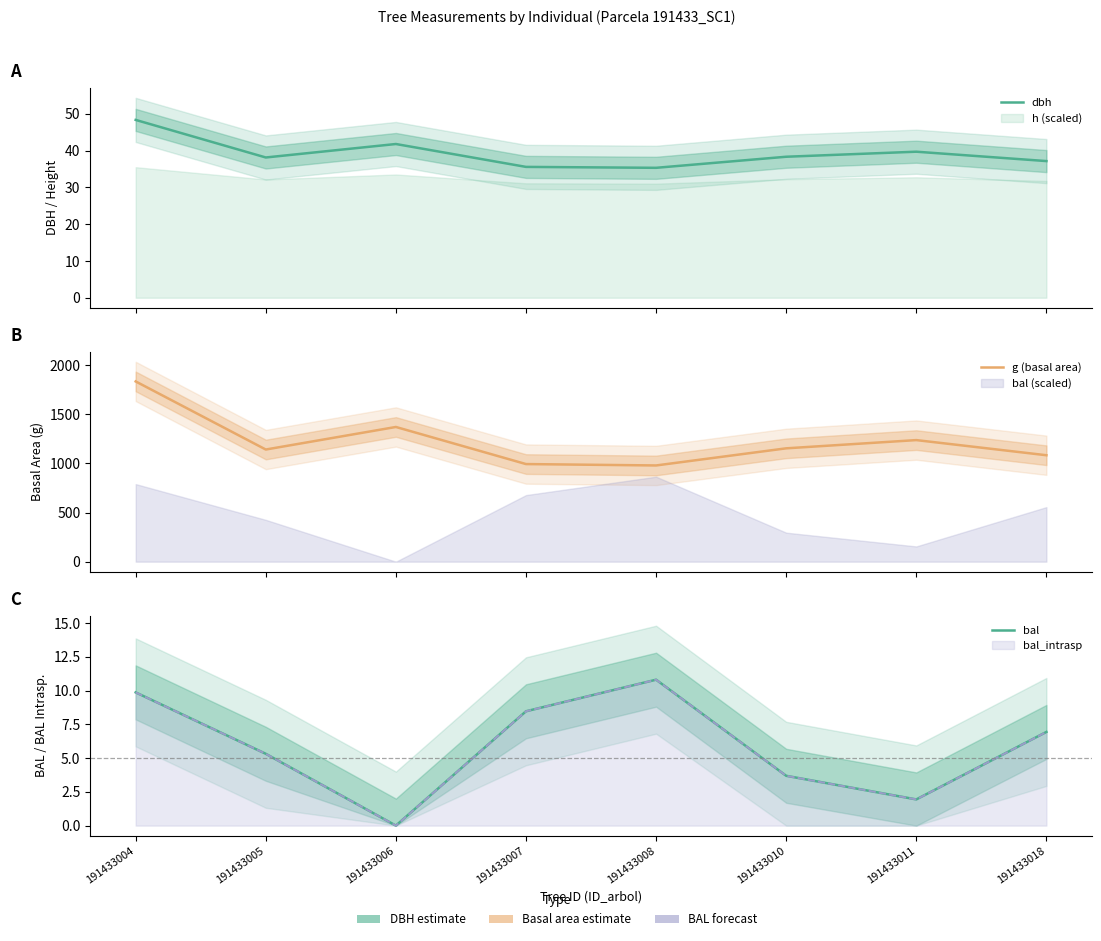

Reading left to right, list all the values displayed in this chart.

dbh: 191433004=48.3	191433005=38.1	191433006=41.8	191433007=35.6	191433008=35.3	191433010=38.3	191433011=39.7	191433018=37.1
g (basal area): 191433004=1834.3	191433005=1141.2	191433006=1370.8	191433007=993.3	191433008=979.1	191433010=1153.4	191433011=1237.2	191433018=1083.2
bal: 191433004=9.9	191433005=5.3	191433006=0.0	191433007=8.5	191433008=10.8	191433010=3.7	191433011=1.9	191433018=6.9